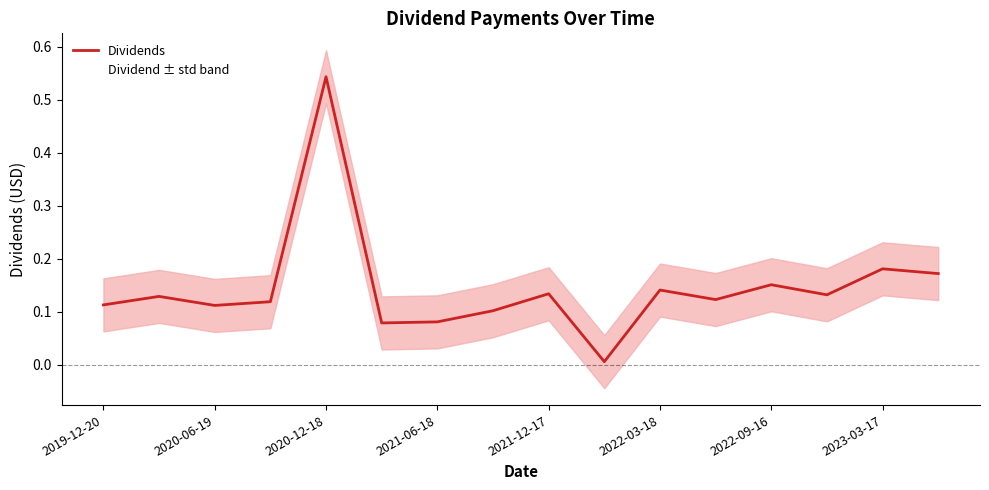

What is the value of the 16th point from the left?

0.2